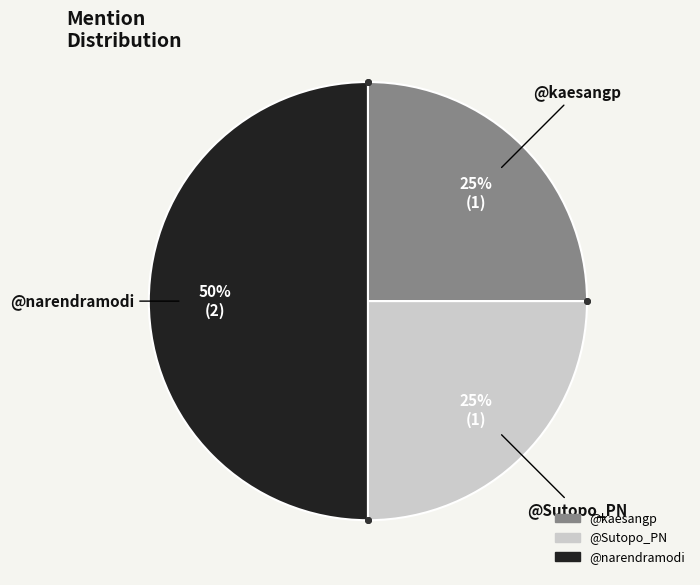

Is it true that @narendramodi is 50% of the pie?

True